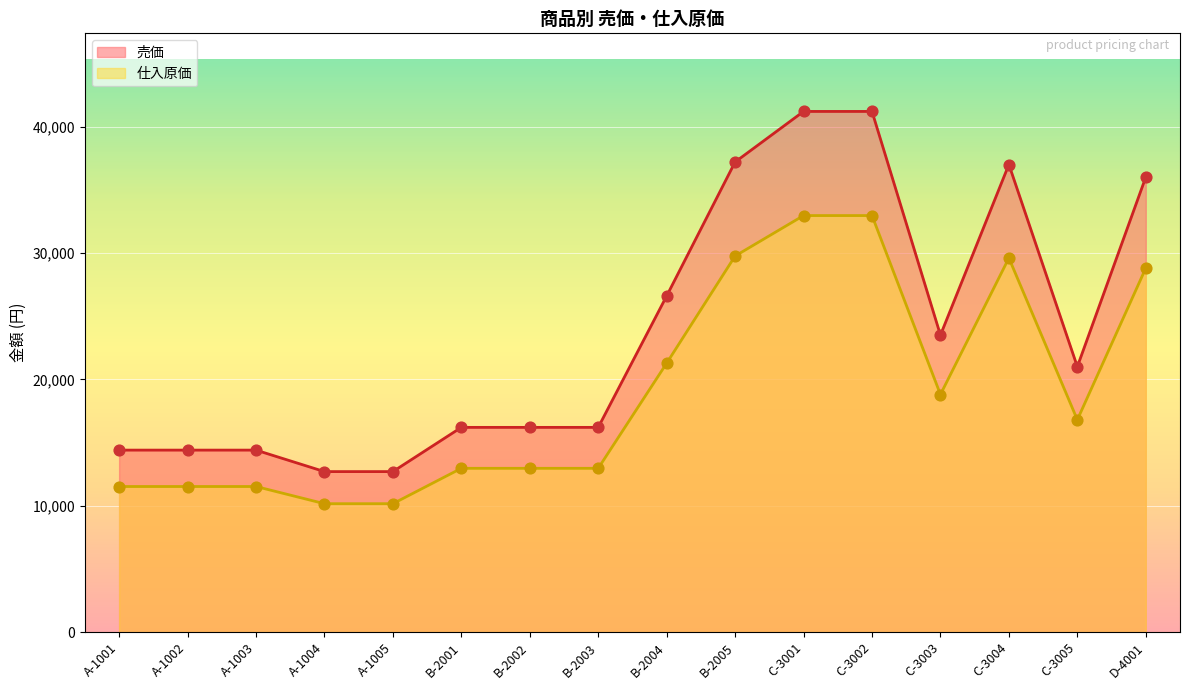

At which category is the sum across all series the highest?

C-3001